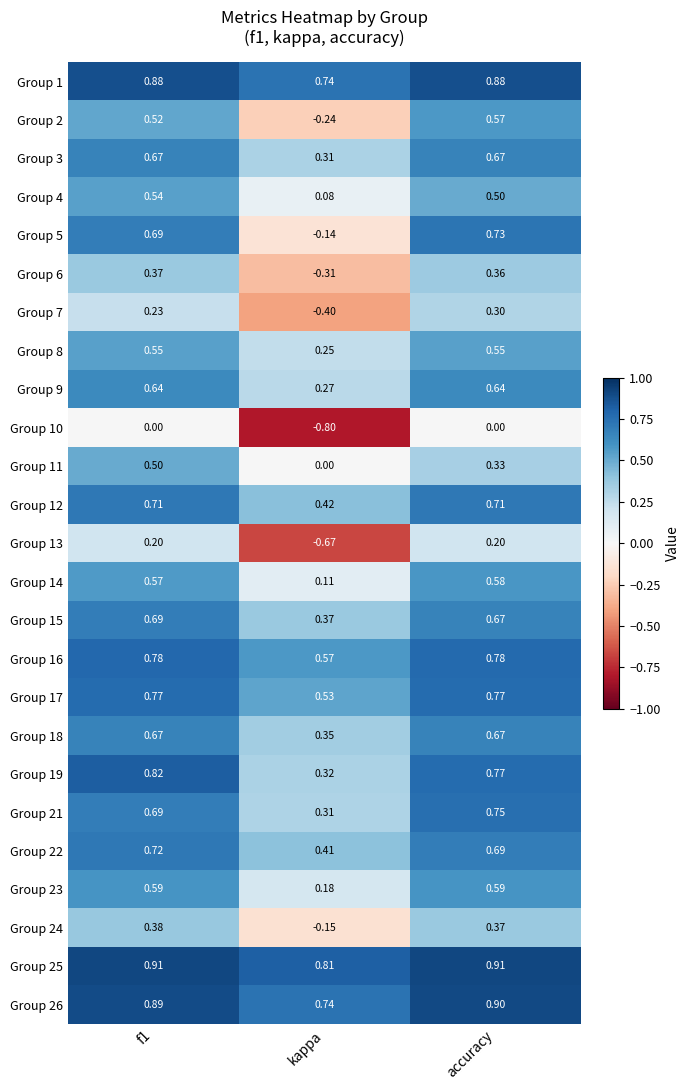

At which label is Group 14 closest to 0?

kappa